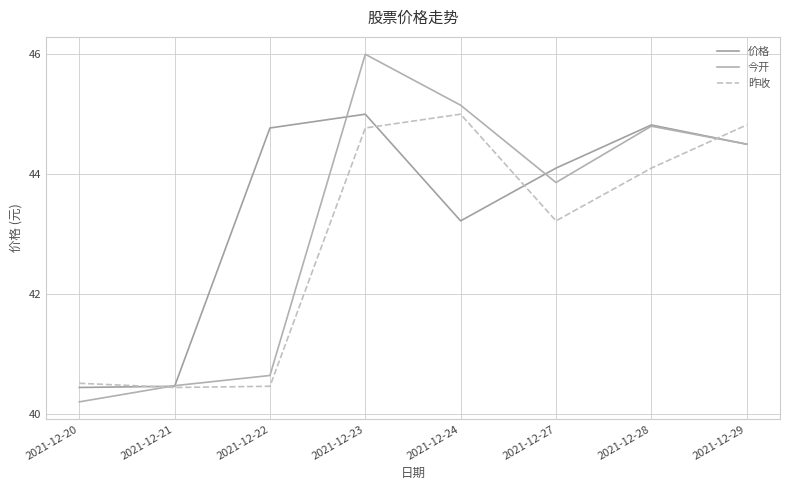

At which category is the sum across all series the highest?

2021-12-23